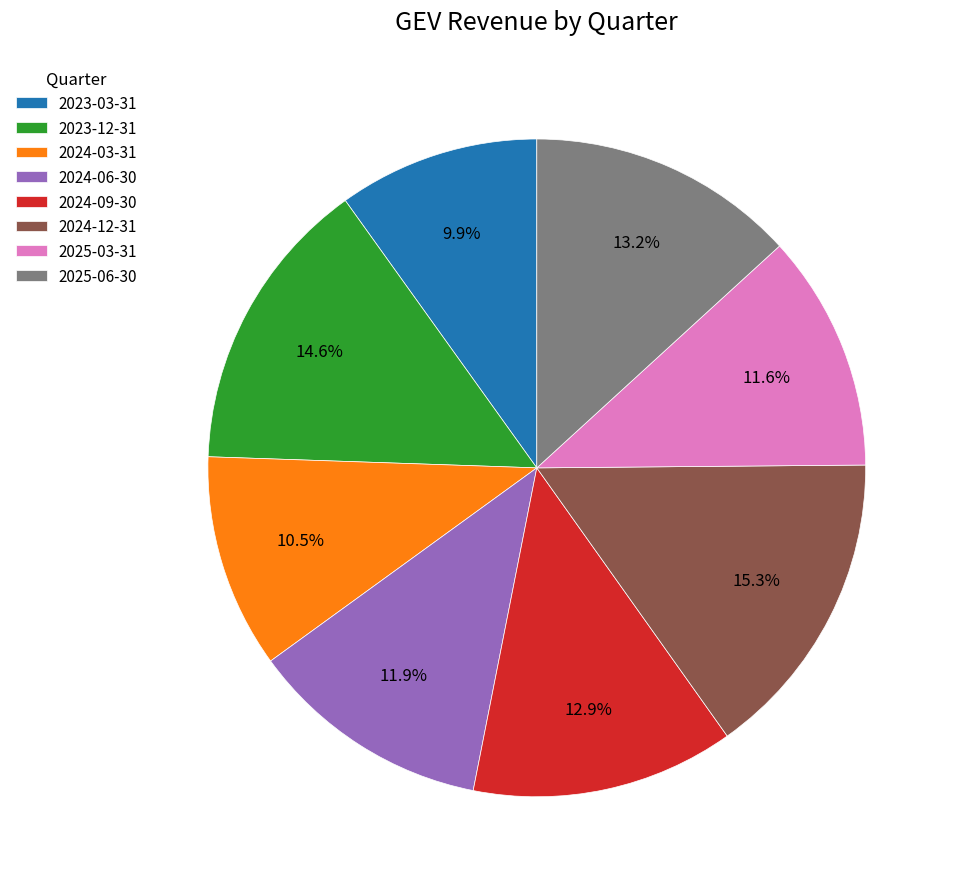

Which slice is the largest?

2024-12-31